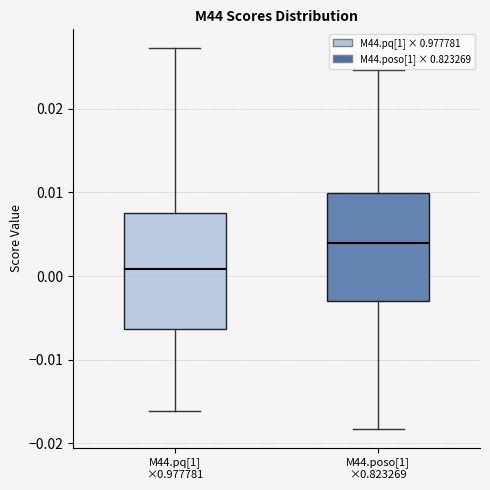

Which box is the tallest, from its lower edge to its upper edge?

M44.pq[1] ×0.977781